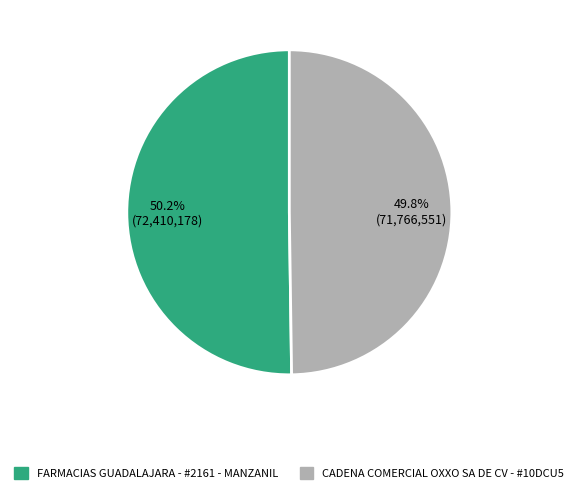

Approximately how many times larger is the value at FARMACIAS GUADALAJARA - #2161 - MANZANIL compared to CADENA COMERCIAL OXXO SA DE CV - #10DCU5?

1.0